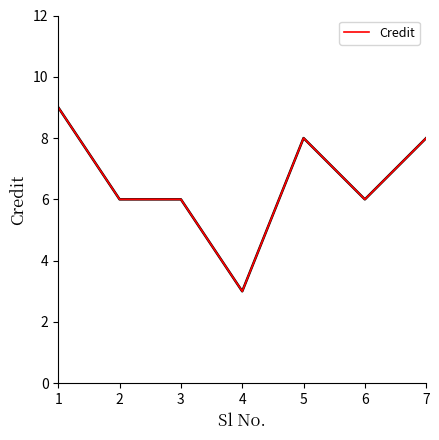

Count the number of categories in the chart.

7